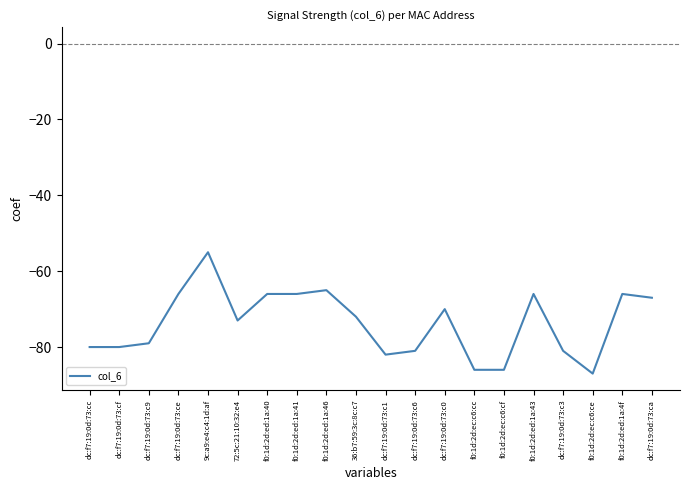

Is this an area chart (filled region under the line)?

No